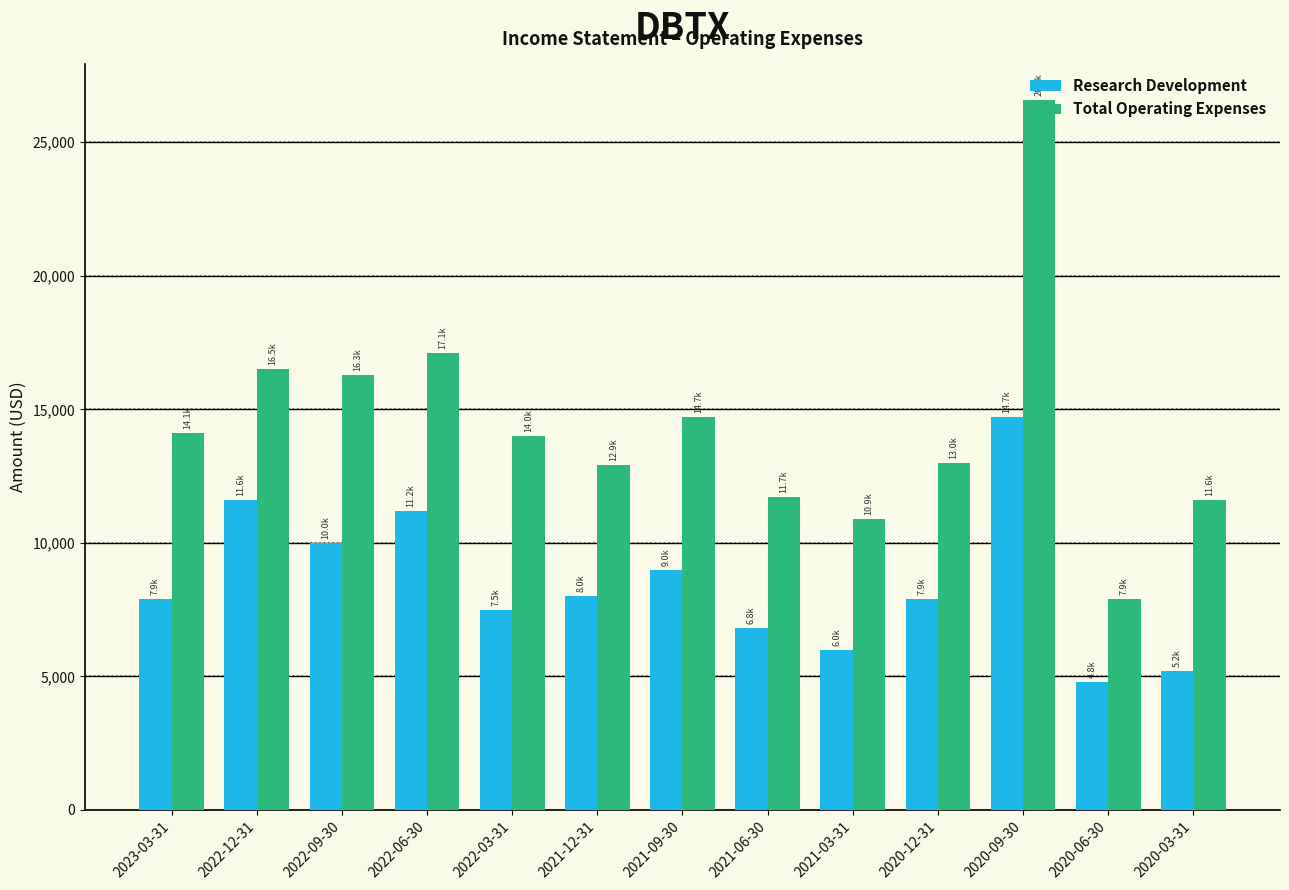

Rank the series at 2020-03-31 from lowest to highest value.

Research Development, Total Operating Expenses